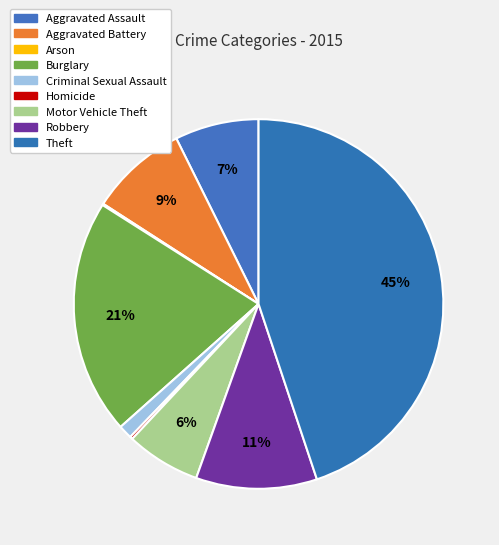

Count the number of slices in the pie.

9